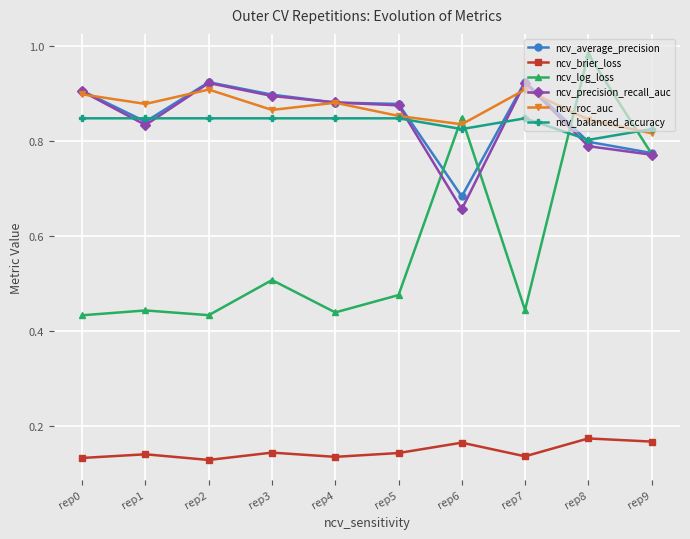

Is it true that ncv_balanced_accuracy equals 1.4 at rep6?

False